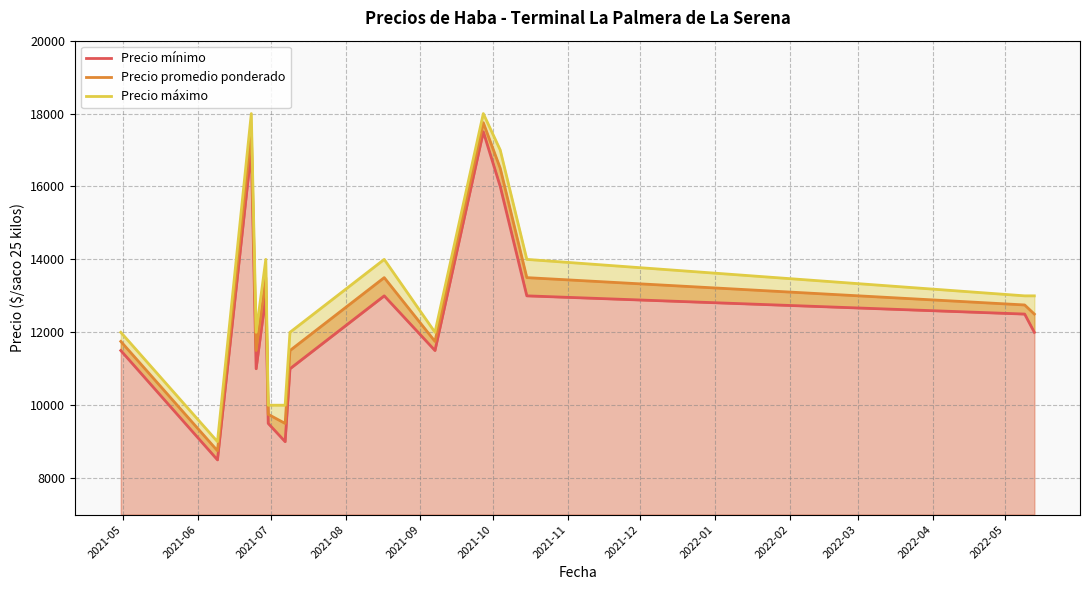

List the series in order of their overall mean, lowest first.

Precio mínimo, Precio promedio ponderado, Precio máximo